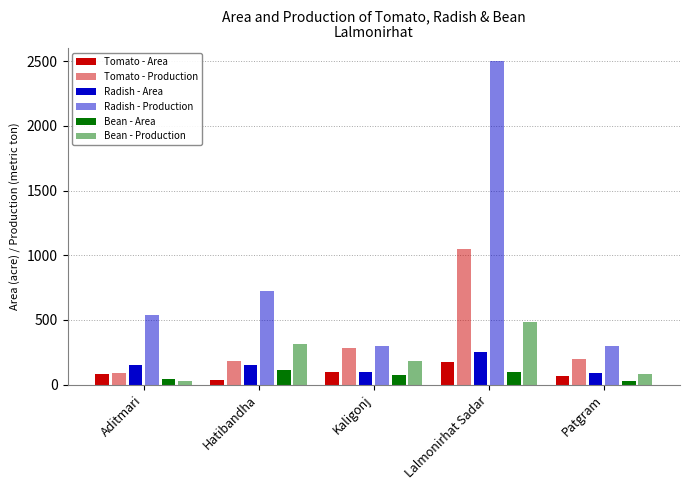

What is the spread (max minus min) of values at Aditmari?

509